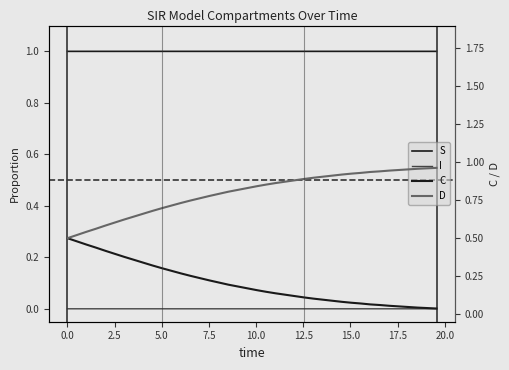

What are all the series names shown in the legend?

S, I, C, D